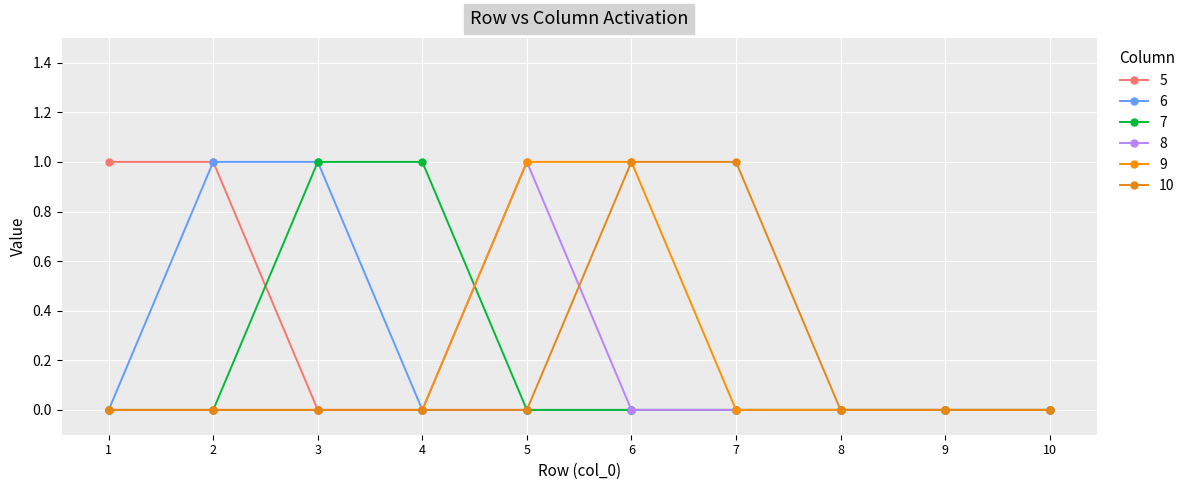

Where do 8 and 10 first cross each other?

5 and 6